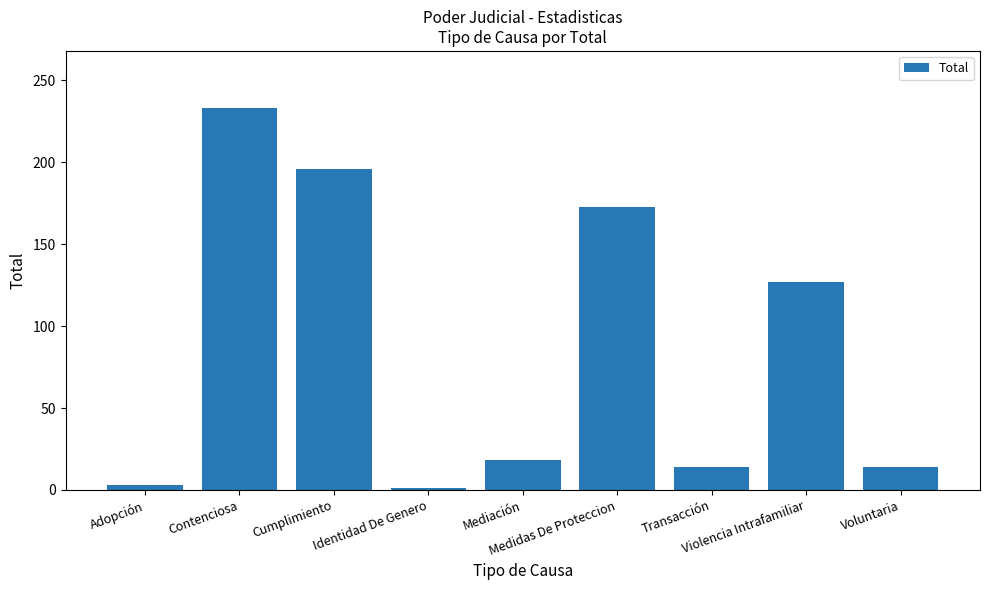

What is the difference between the second highest and minimum values?

195